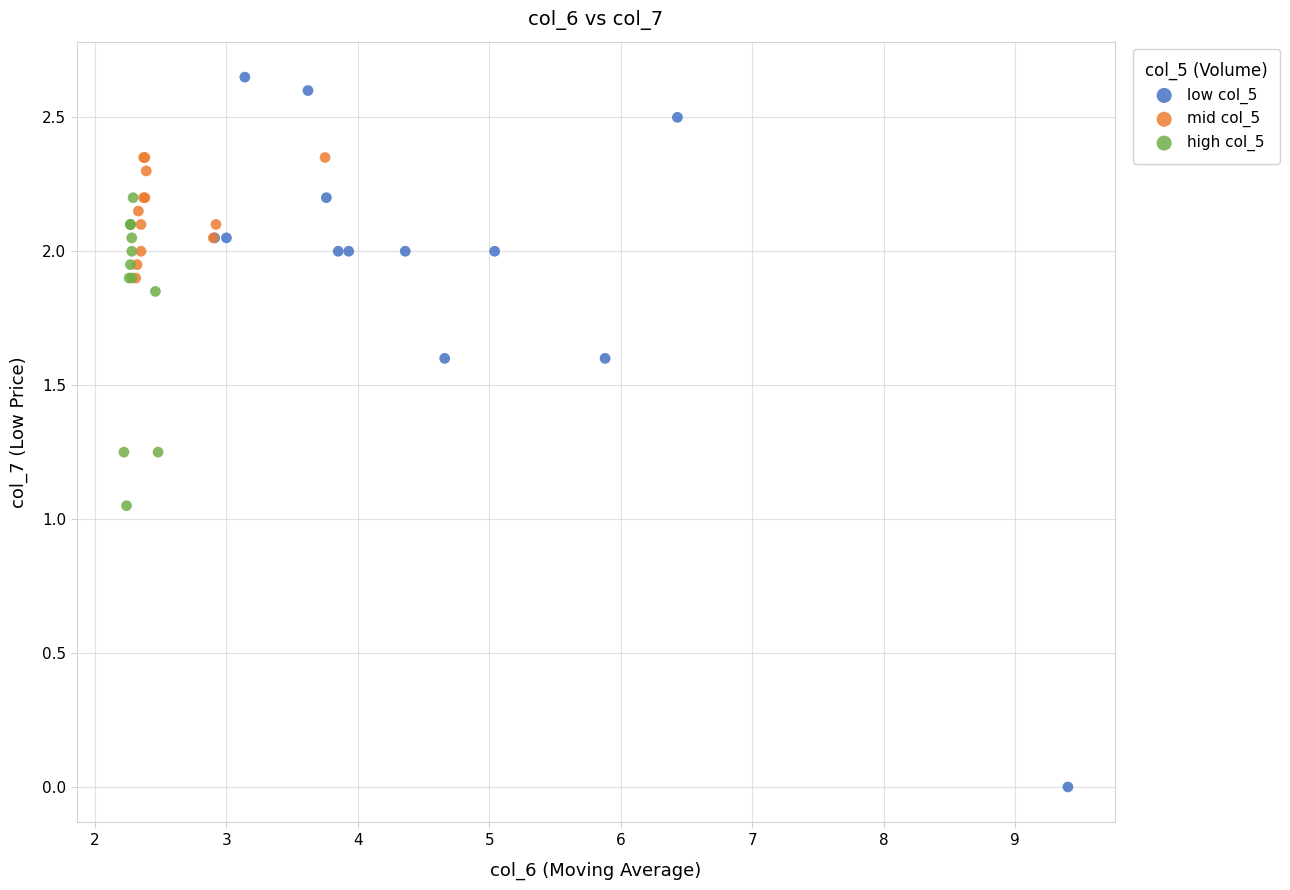

What are all the series names shown in the legend?

low col_5, mid col_5, high col_5